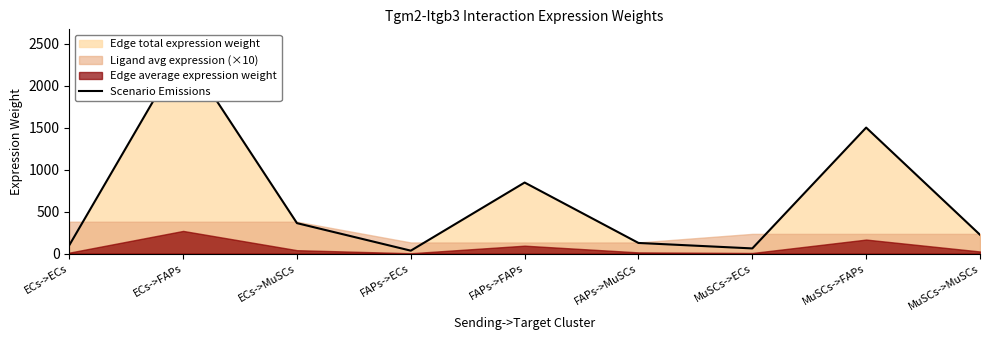

True or false: the data shows 61.3 at MuSCs->ECs.

True